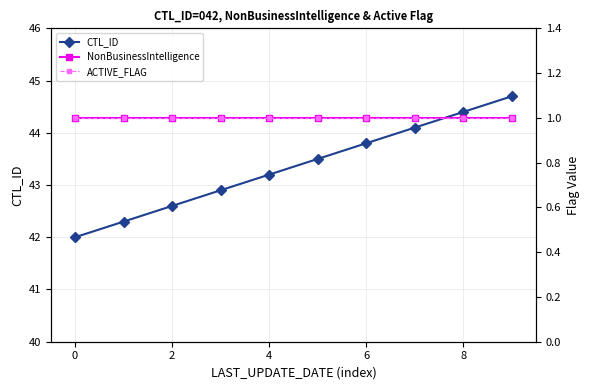

Which category has the highest value in the CTL_ID series?

9